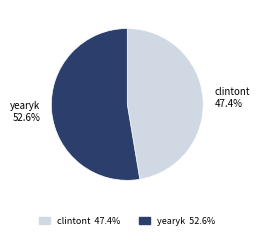

Is there a majority slice in this chart?

Yes